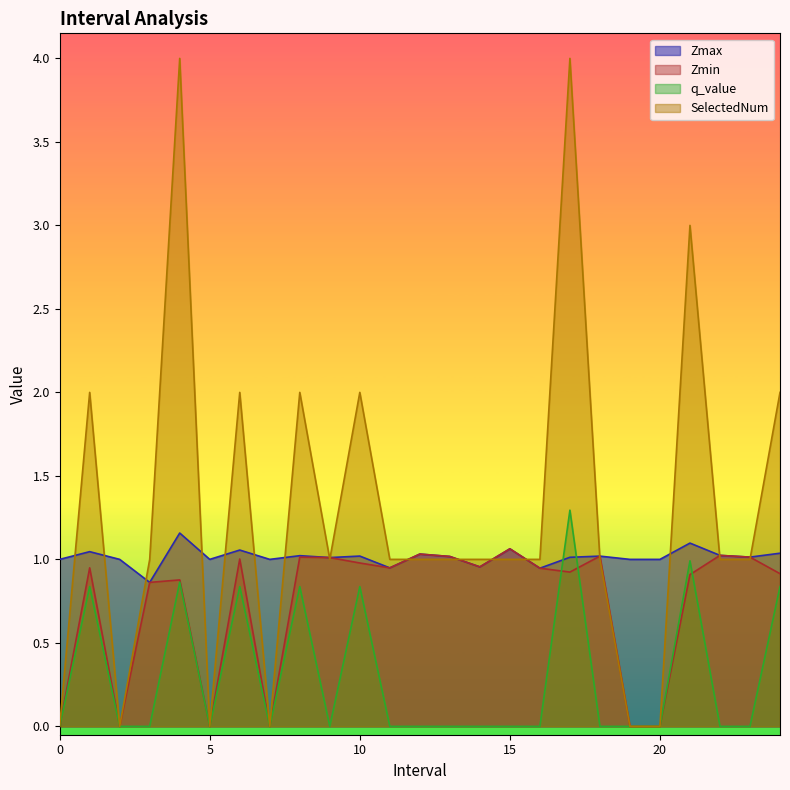

Which category has the highest value in the SelectedNum series?

4